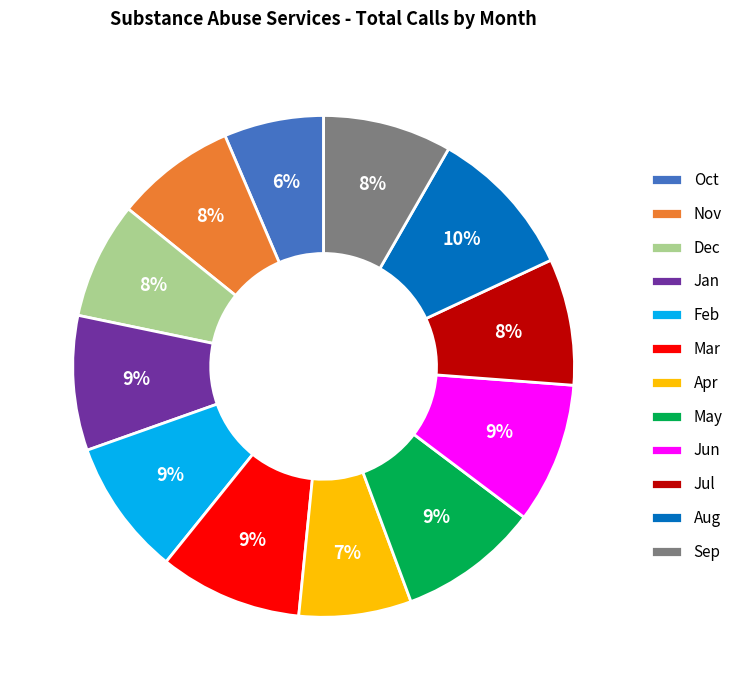

What is the largest slice in the pie chart?

Aug